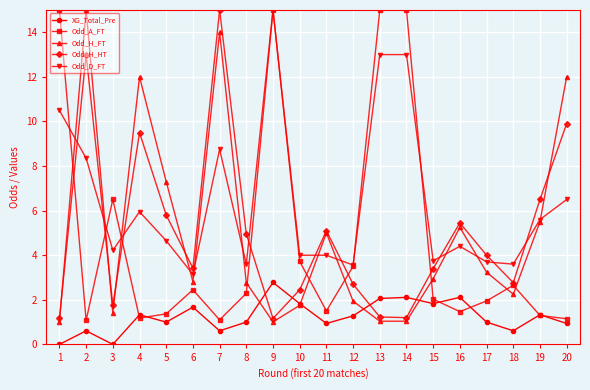

Is the value of XG_Total_Pre at 11 greater than the value of Odd_D_FT at 6?

No